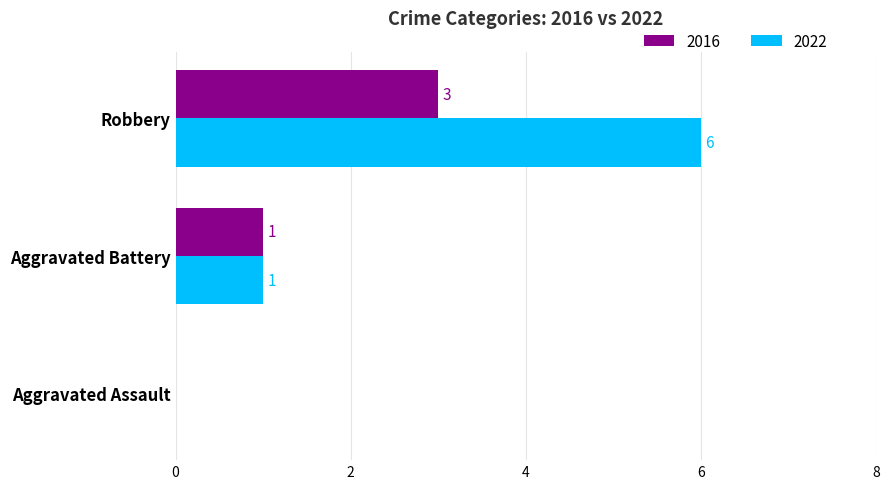

Which series has the largest total across all categories?

2022